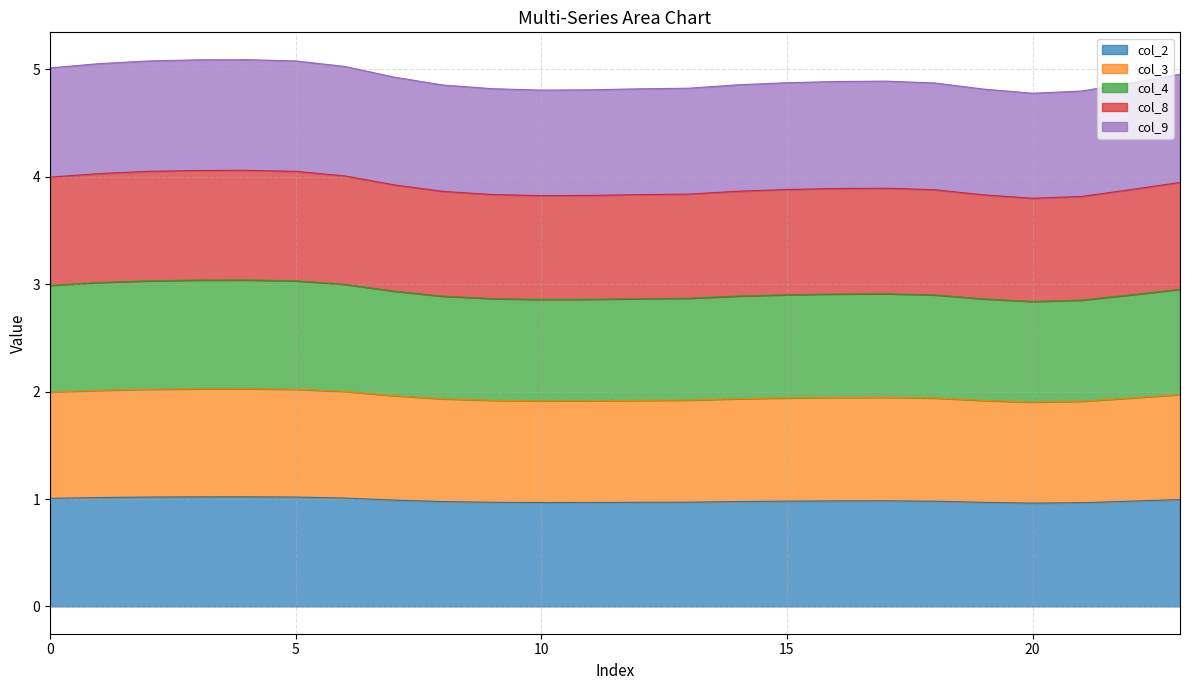

At which category does col_2 reach its first local peak?

4